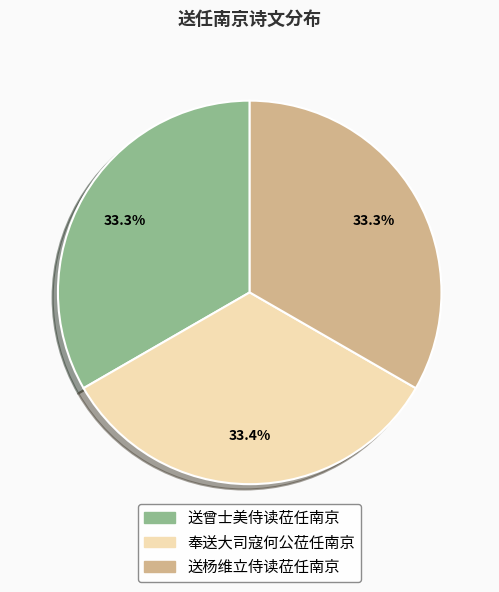

What portion of the pie excludes 送曾士美侍读莅任南京?

66.7%